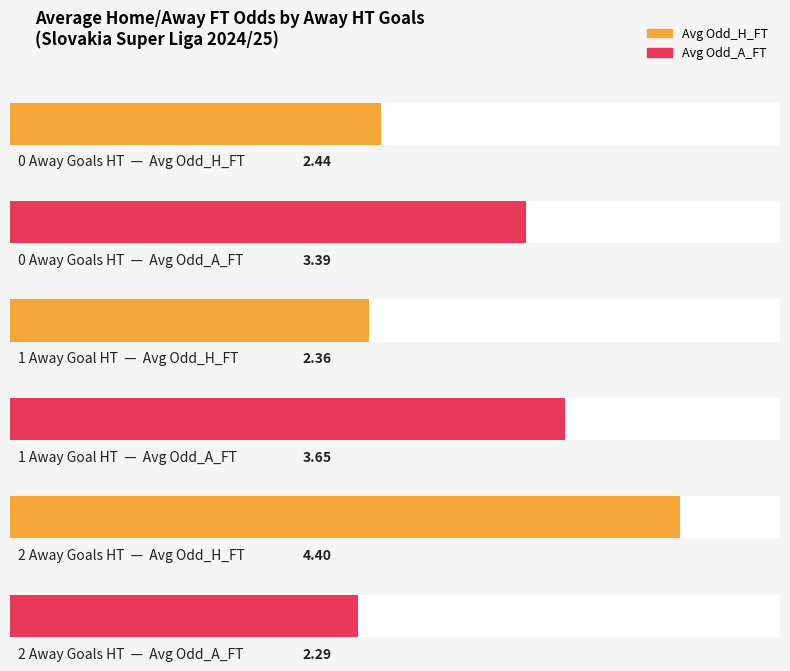

Rank the series at 0 from lowest to highest value.

Avg Odd_H_FT, Avg Odd_A_FT